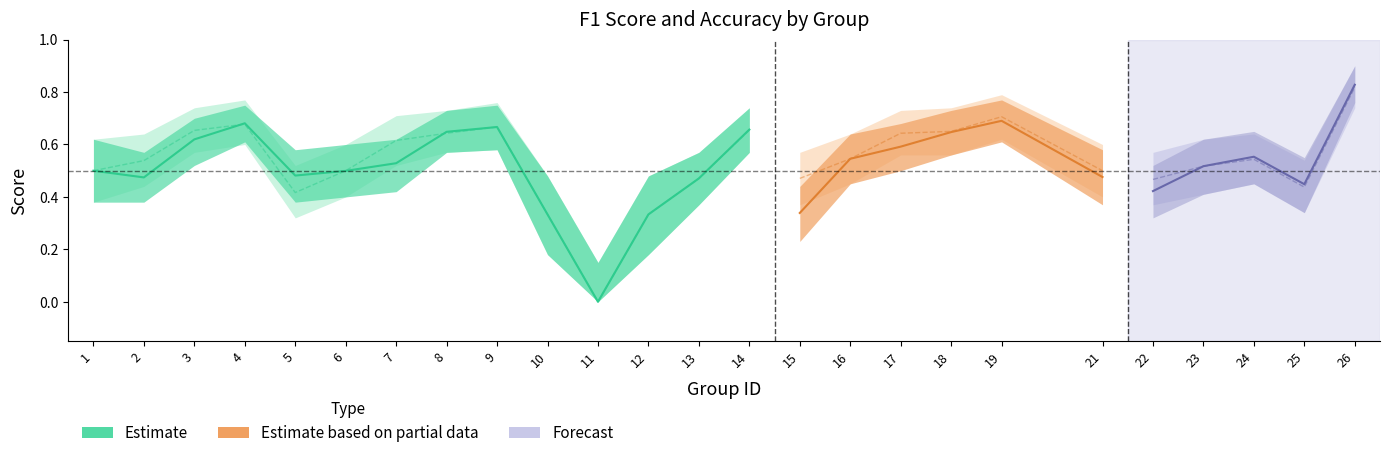

Between 11 and 3, which is larger?

3